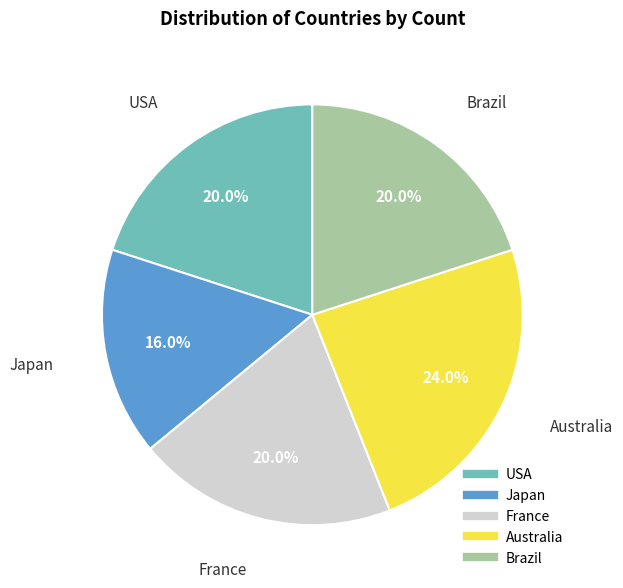

What percentage is the Japan slice, to the nearest percent?

16%